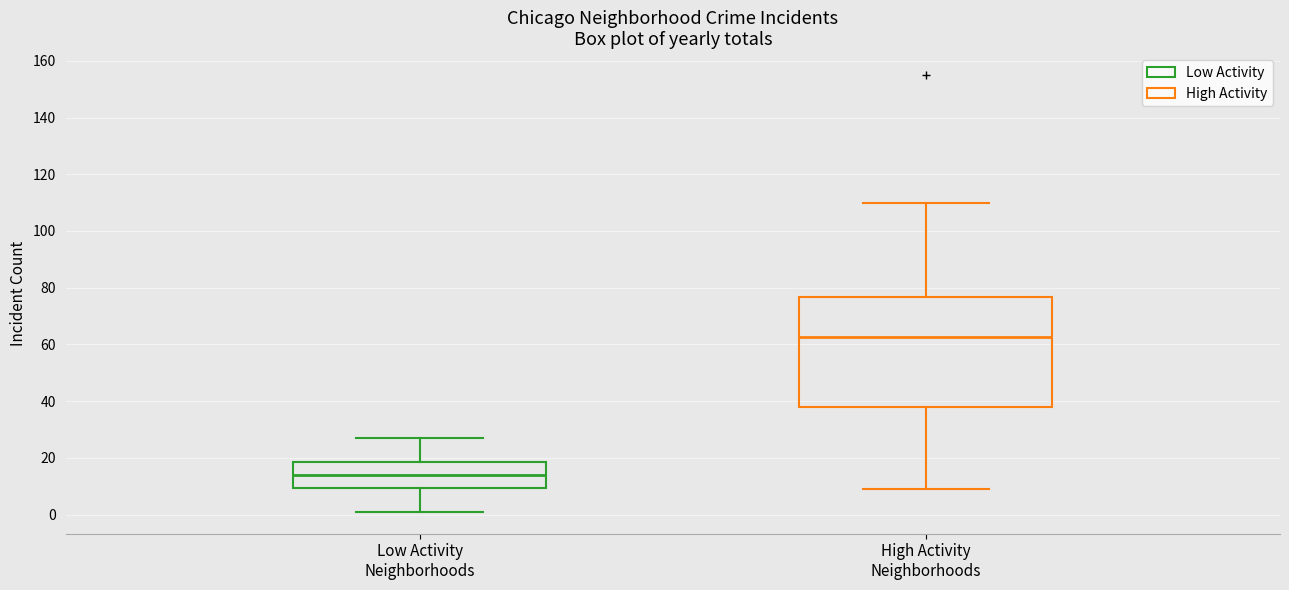

Reading left to right, read every box against the y-axis: the position of its median line, the range the box covers, and the ends of its whiskers. The values are not printed on the chart, so give them approximately, as read against the axis.

Low Activity Neighborhoods: median 14, box 10 to 18, whiskers 2 to 28
High Activity Neighborhoods: median 62, box 38 to 76, whiskers 10 to 110